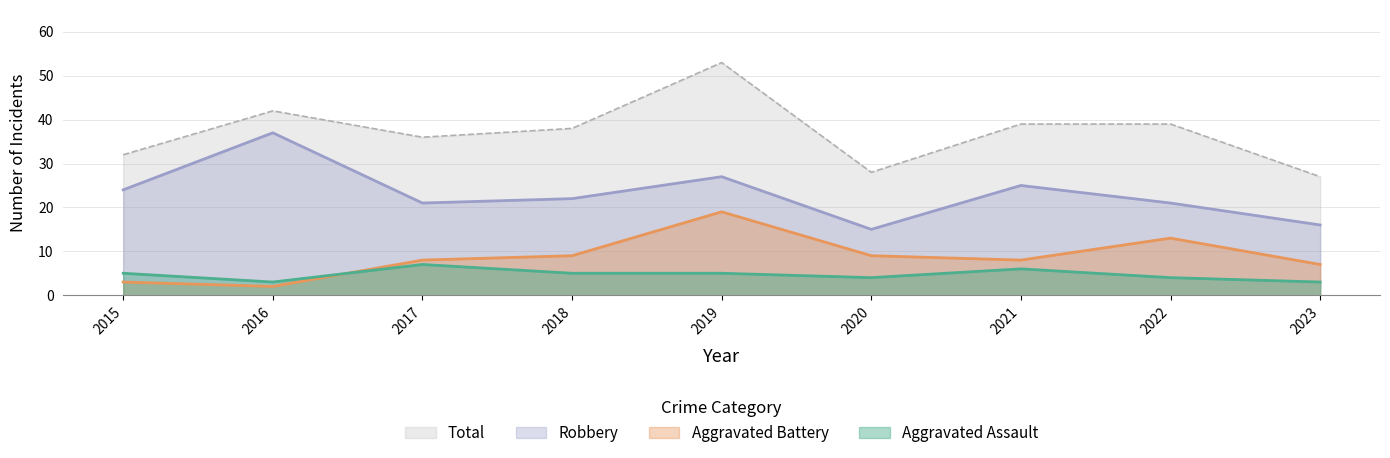

What is the value of the Aggravated Battery point at the 9th from the left?

7